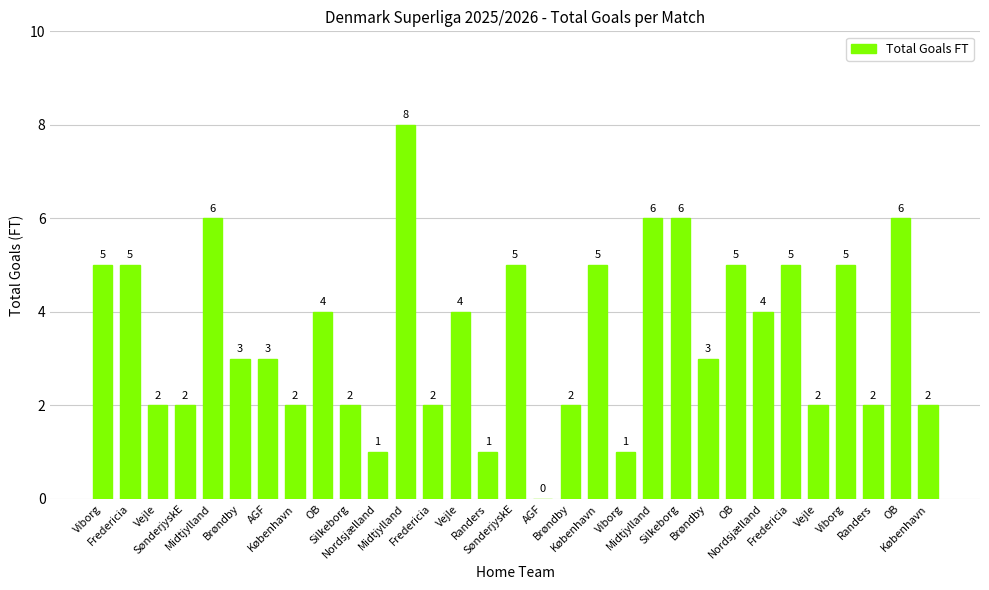

How many positive values are there?

30